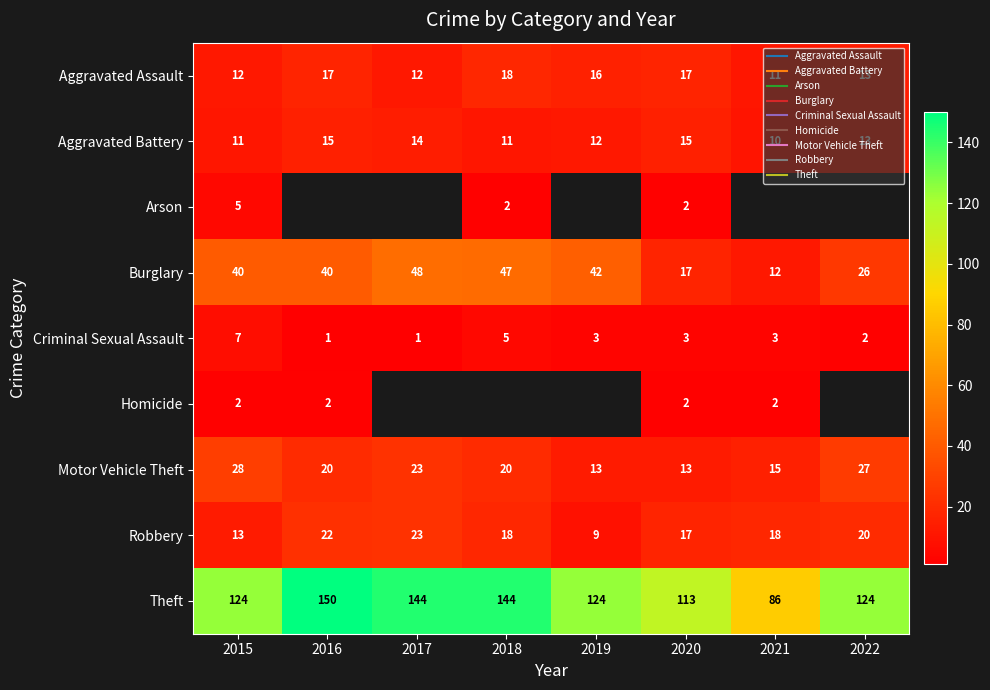

The Robbery series shows 13.0 at 2015. True or false?

True